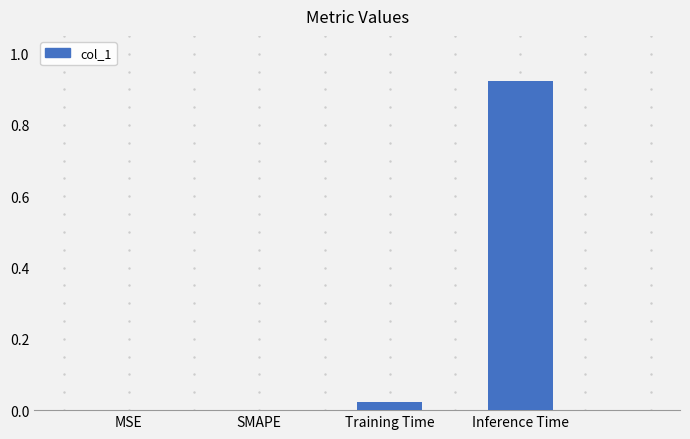

True or false: the data shows -0.5 at SMAPE.

False